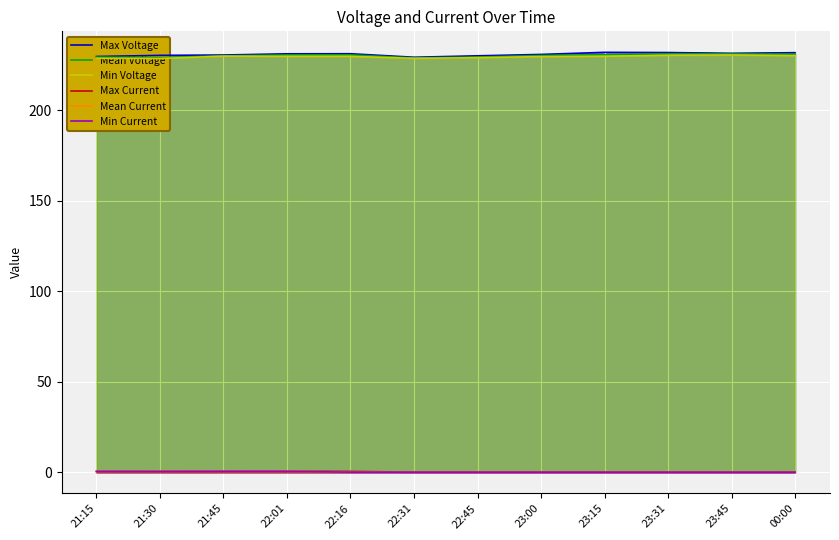

Read the Min Voltage value at 21:30.

228.7